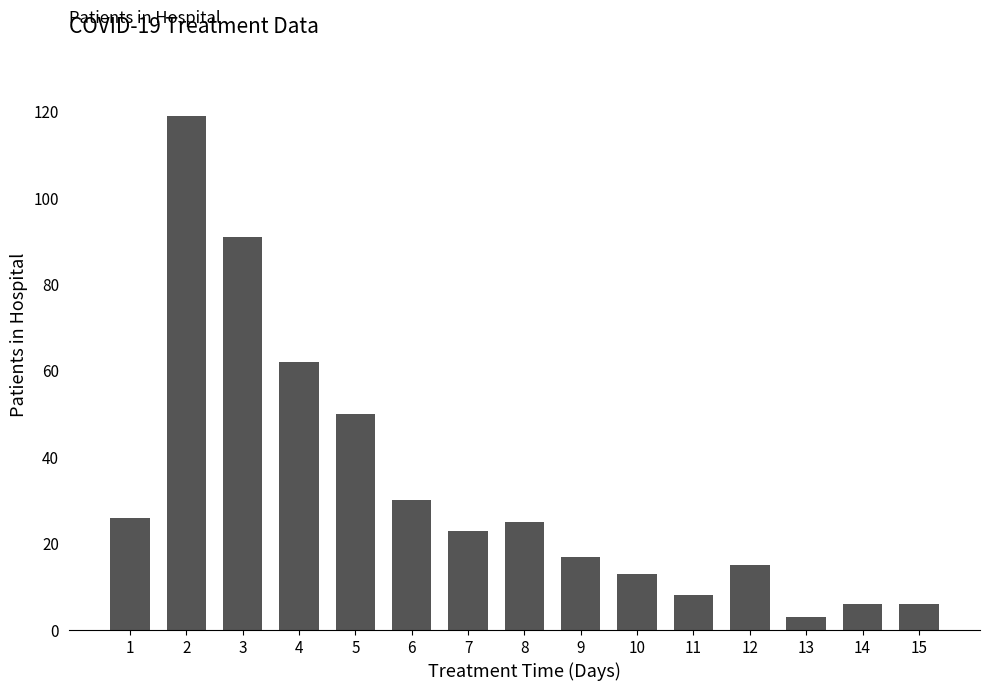

What is the change in value from 8 to 10?

-12